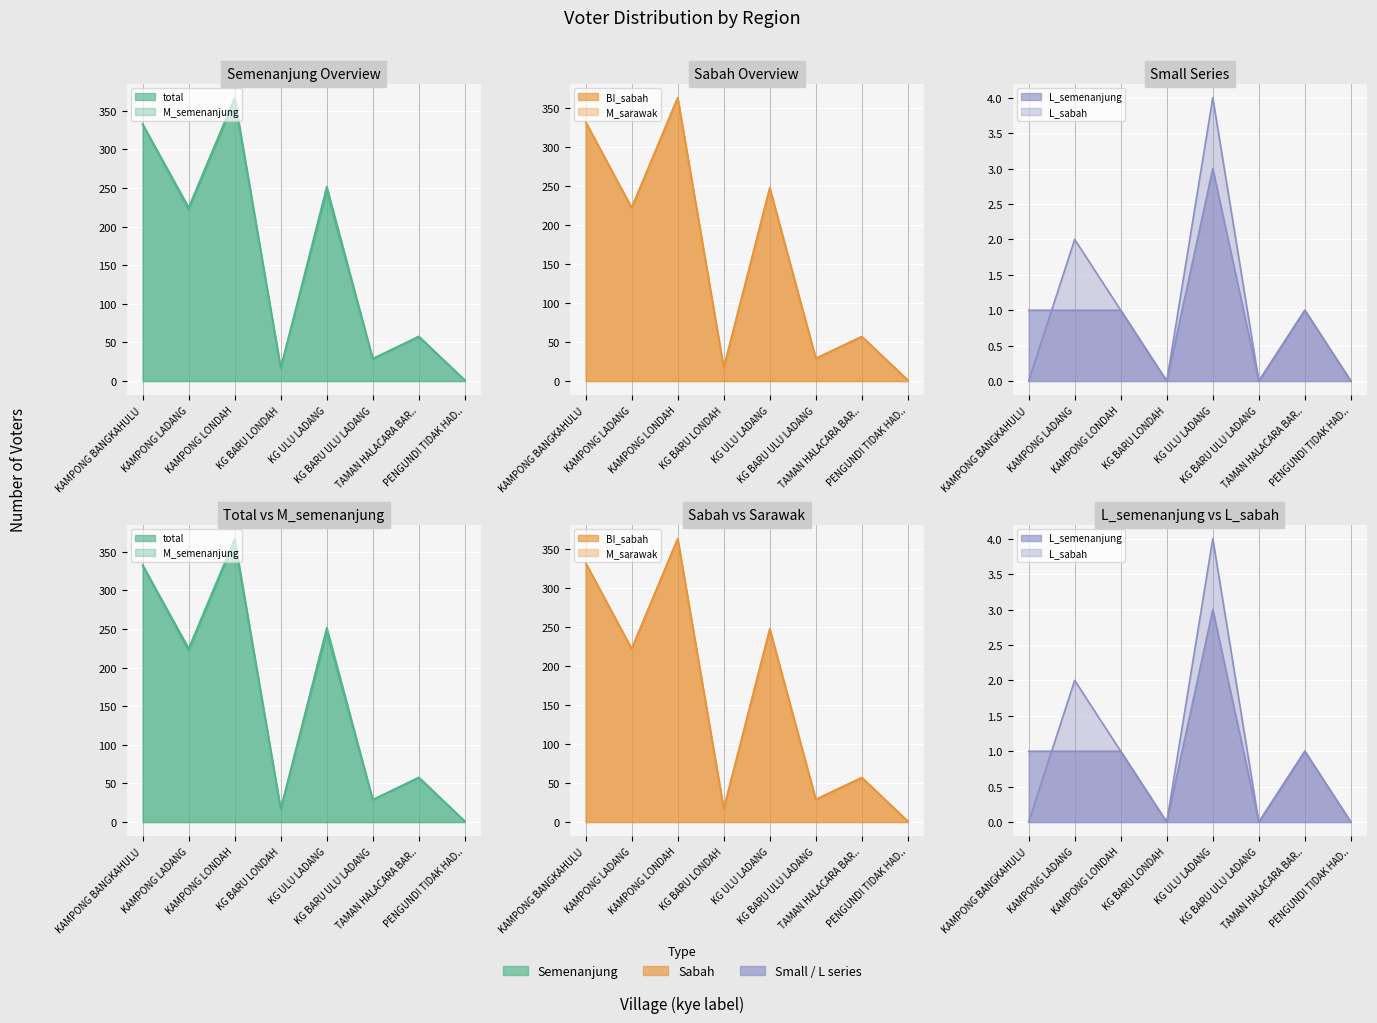

Which series has the widest spread of values?

total